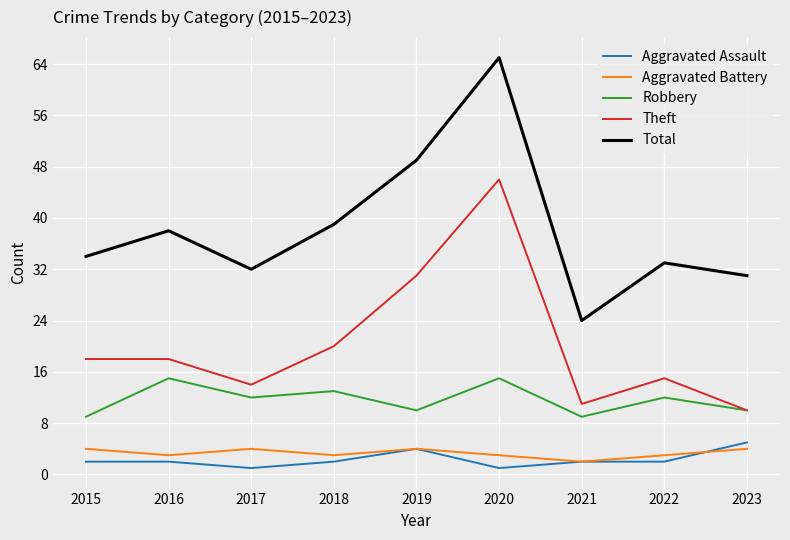

Which series has the widest spread of values?

Total